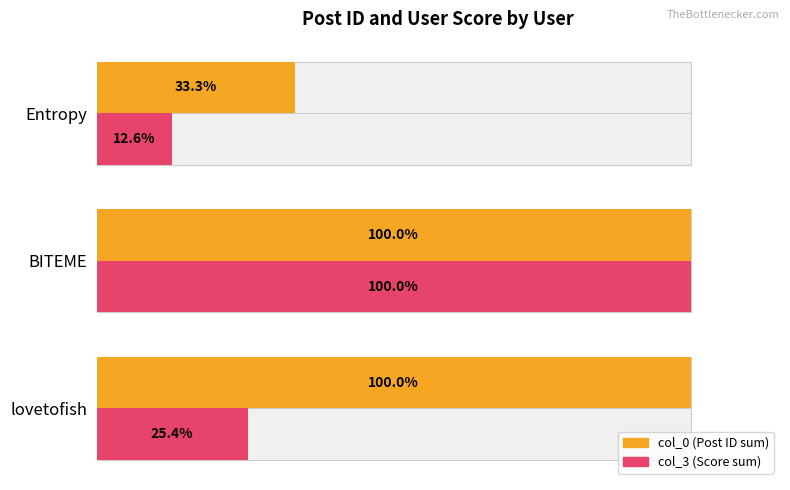

What is the minimum value for col_3 (Score sum)?

12.6